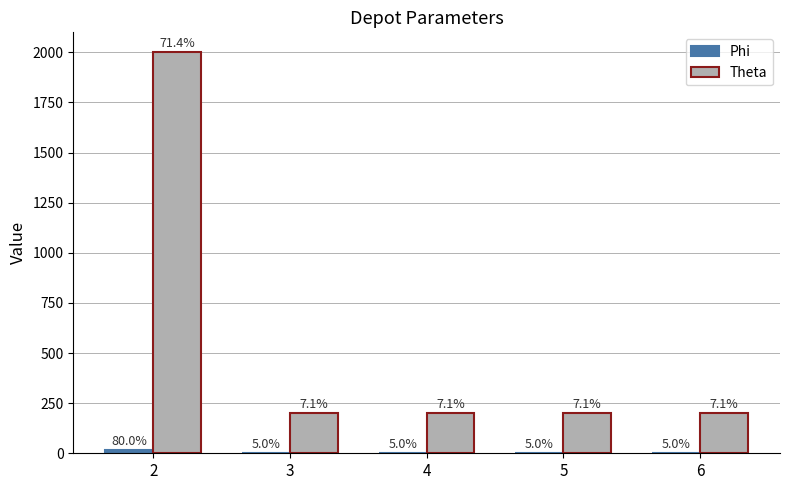

What is the sum of the Theta values at 4 and 2?

2200